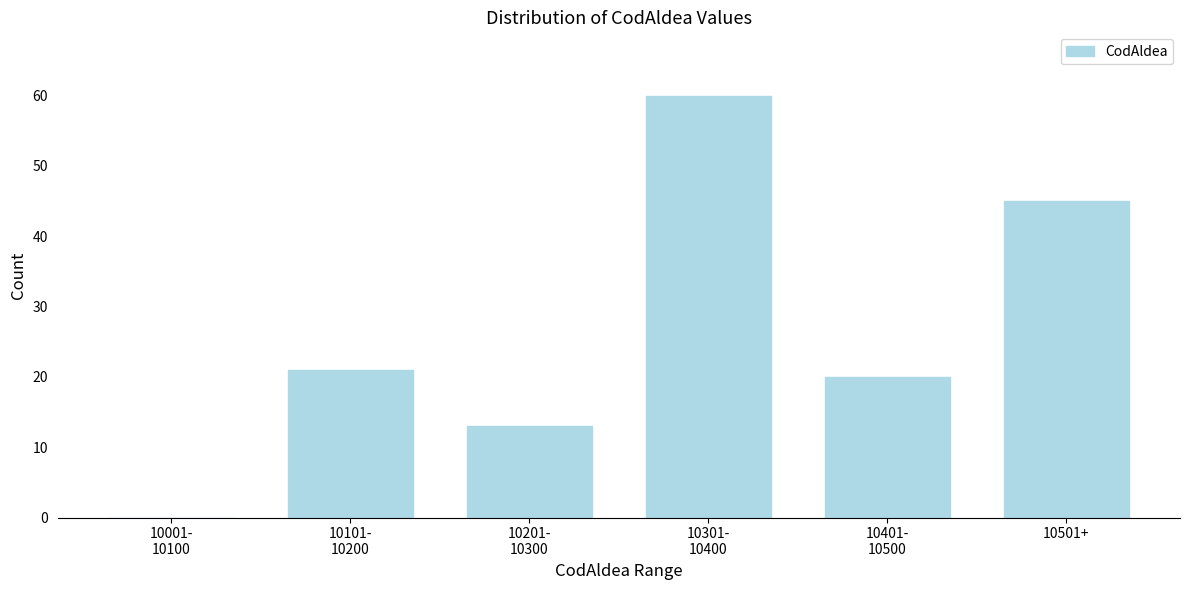

What value does the data have at 10501+, to the nearest 5?

45